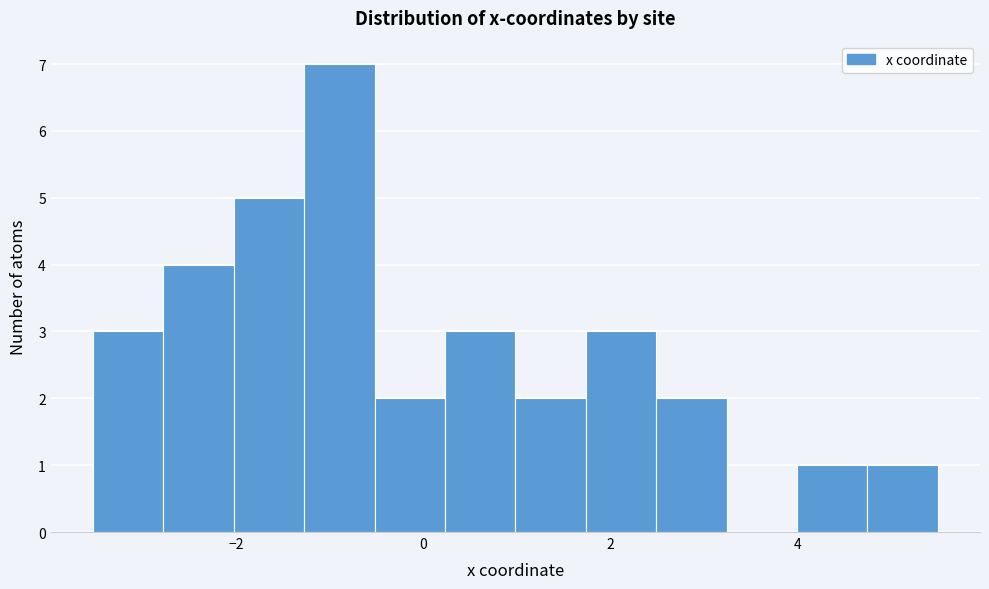

Read against the x-axis, roughly where is the centre of the tallest bar?

-0.8